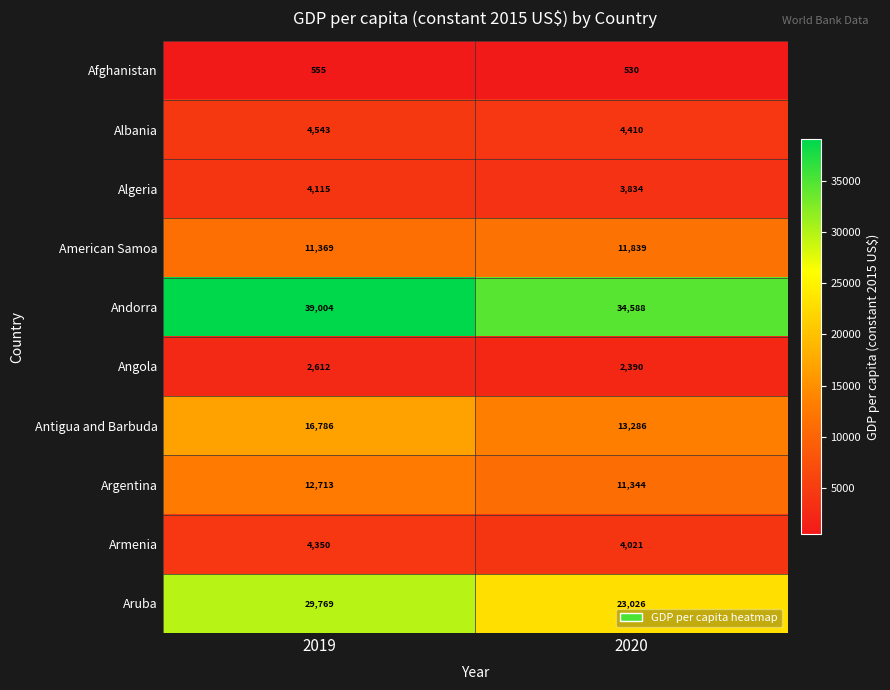

What value does the Argentina series have at 2019, to the nearest 100?

12700